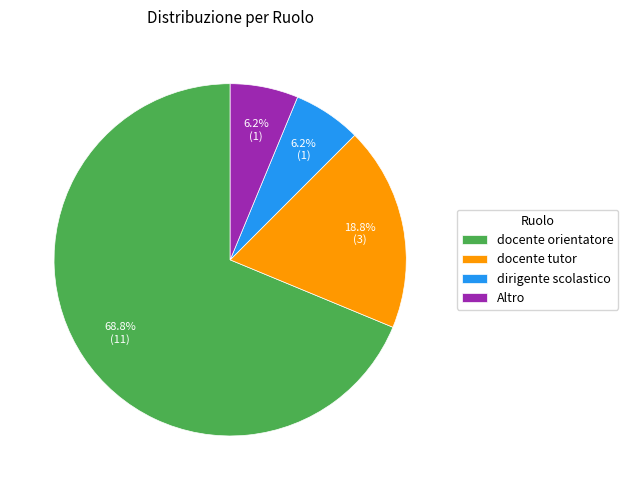

To the nearest percent, what portion does docente orientatore represent?

69%